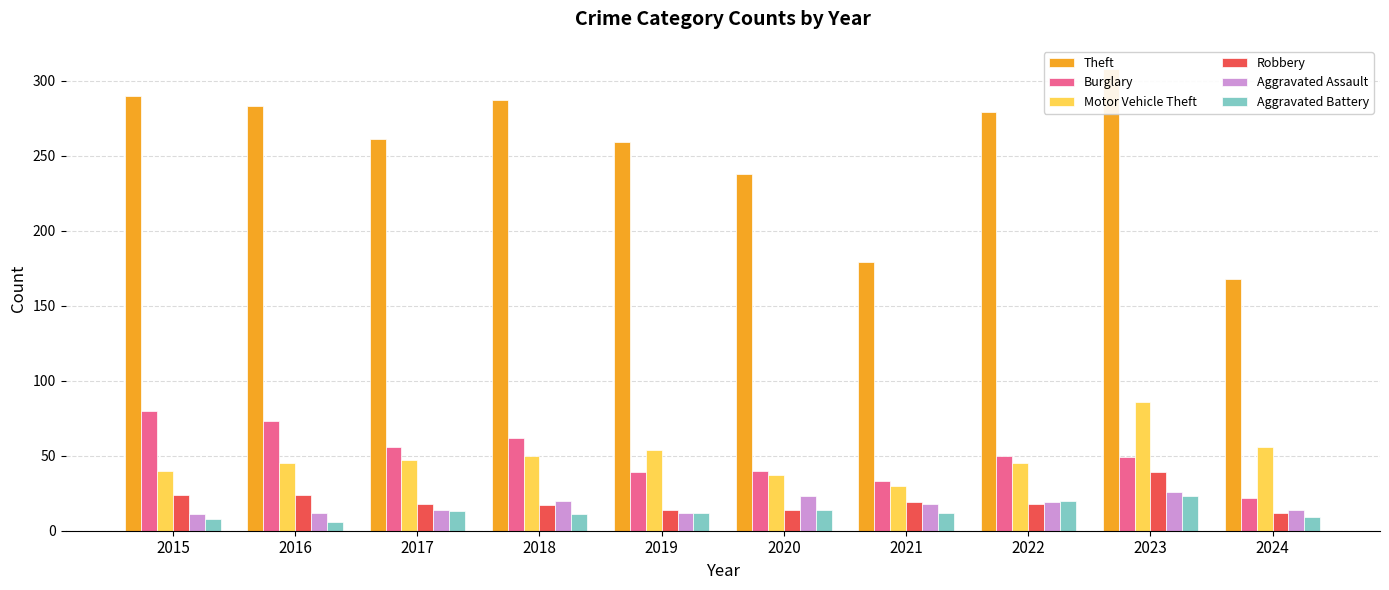

How many bars are there in total?

60